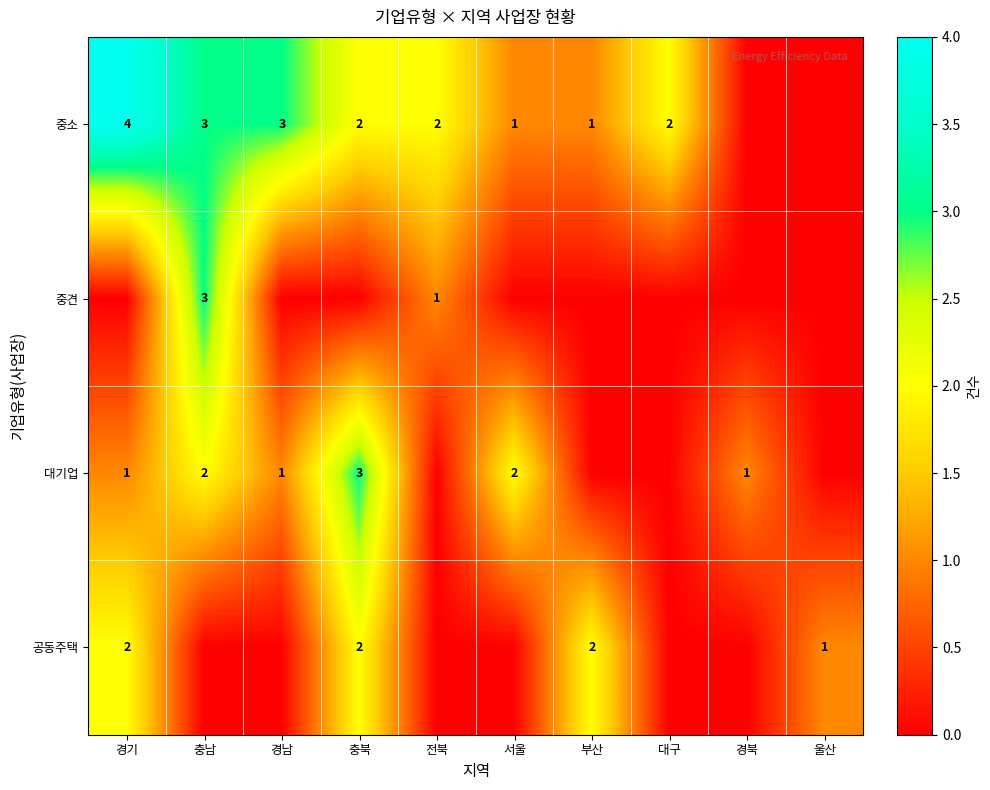

What is the spread (max minus min) of values at 울산?

1